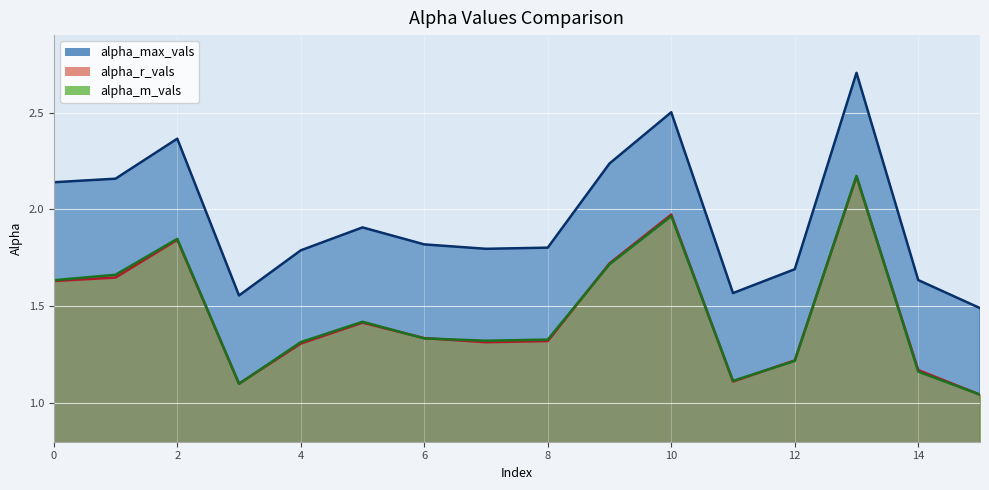

At which label does alpha_max_vals reach its minimum?

15